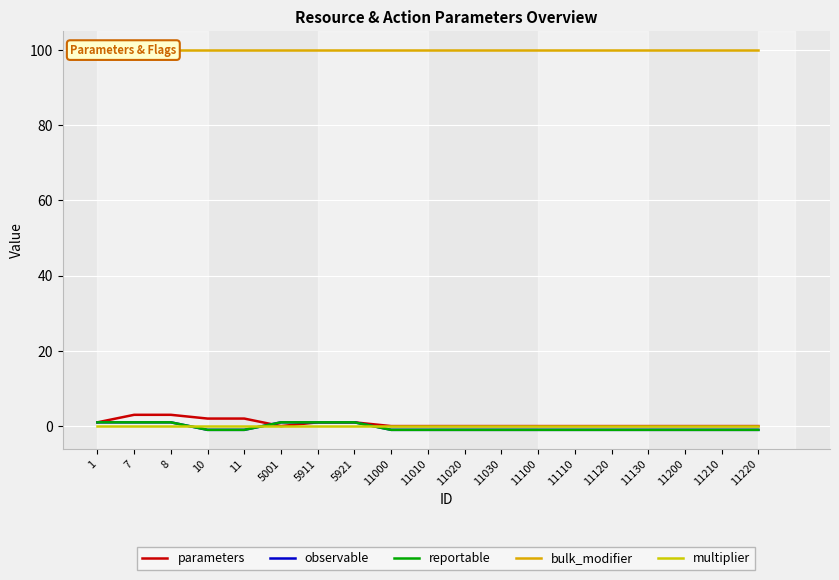

Which series ends up on top after the final intersection of multiplier and observable?

multiplier